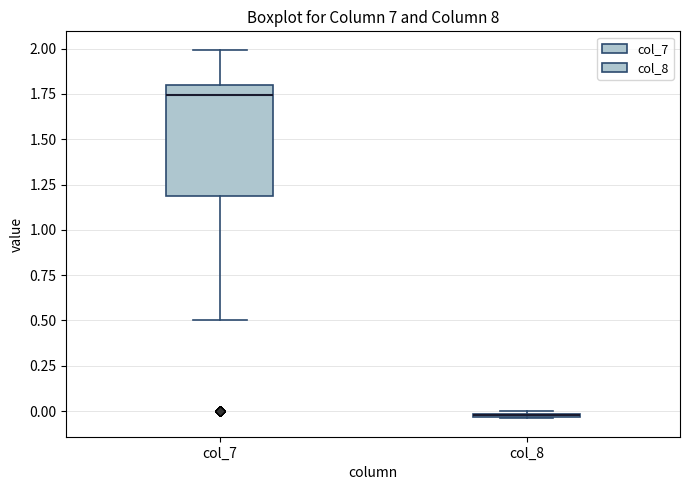

Comparing the boxes themselves (not the whiskers), which one is the tallest?

col_7